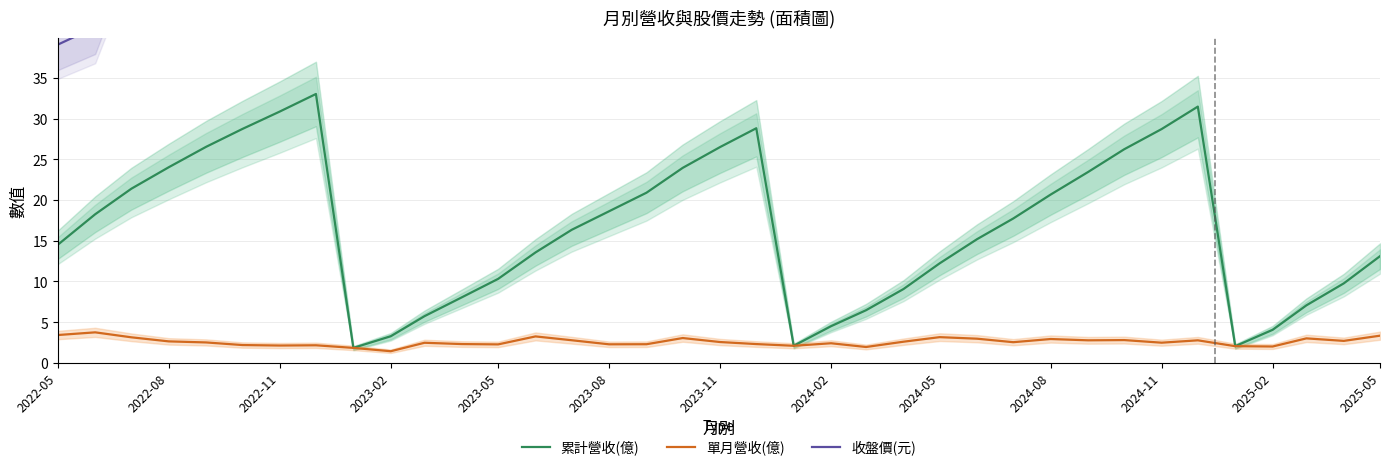

At how many categories does at least one series exceed 48?

35